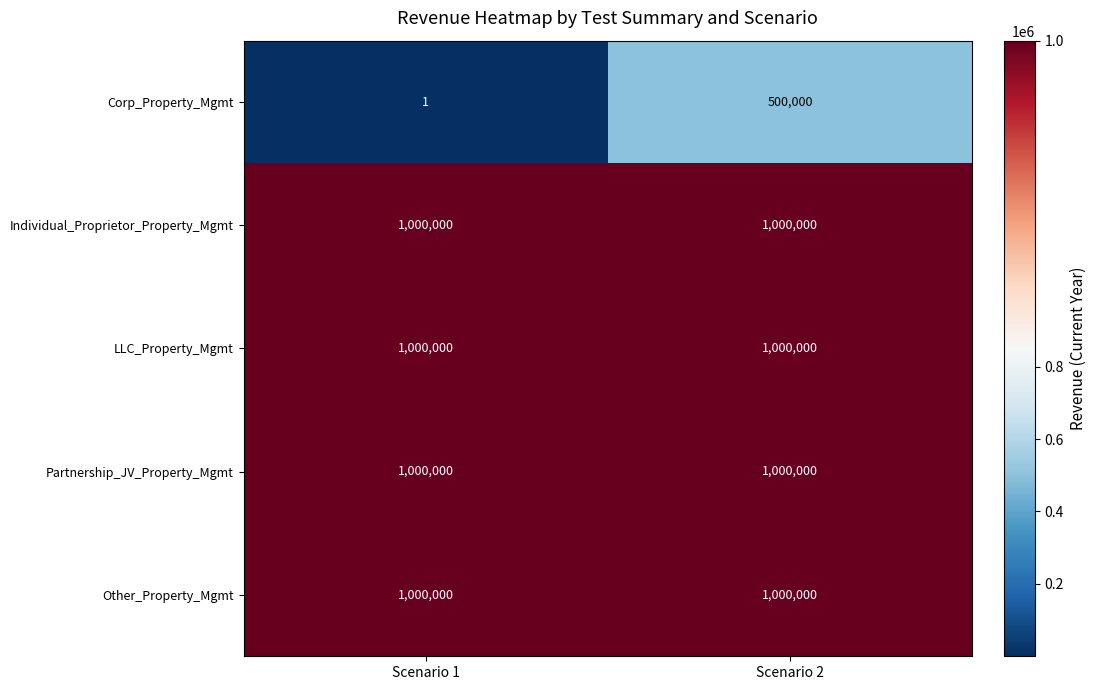

What is the spread (max minus min) of values at Scenario 2?

500000